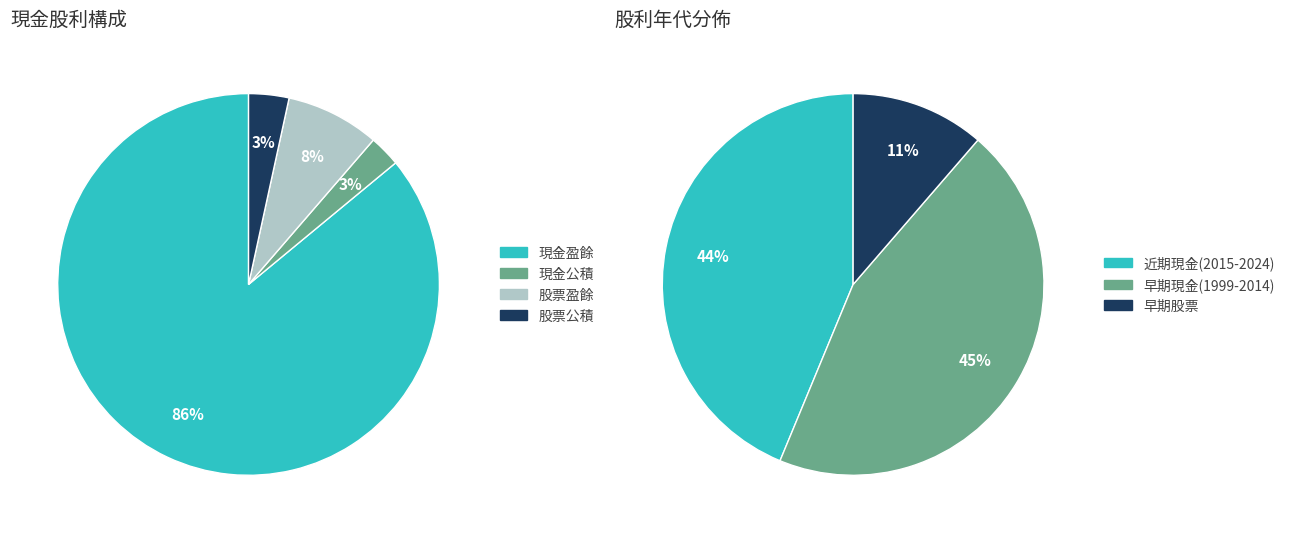

Which series has the widest spread of values?

現金股利